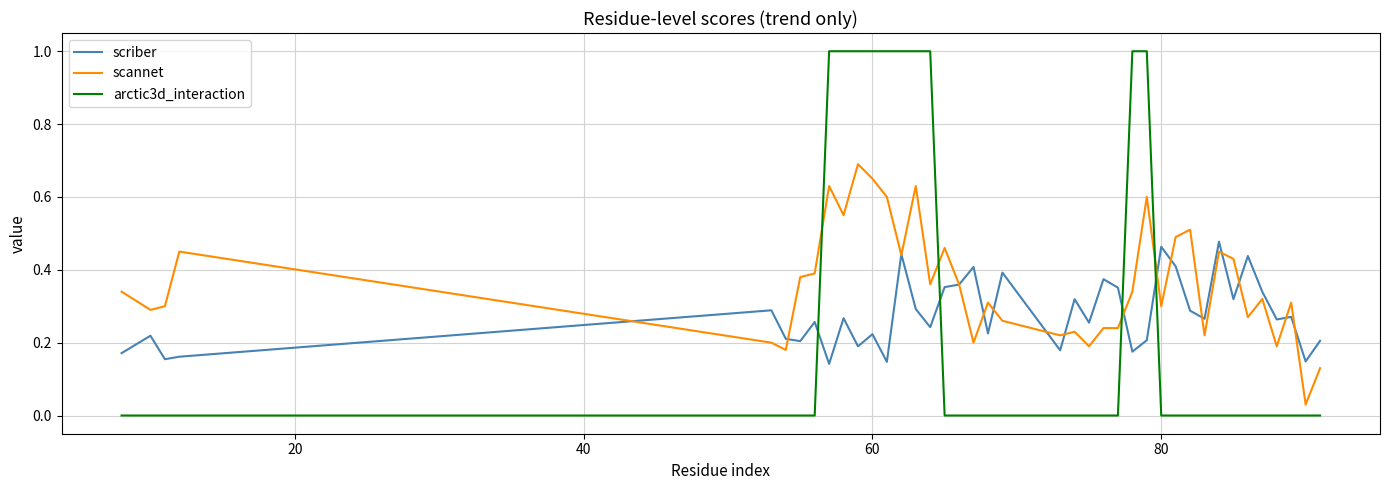

At how many categories does at least one series exceed 0?

40